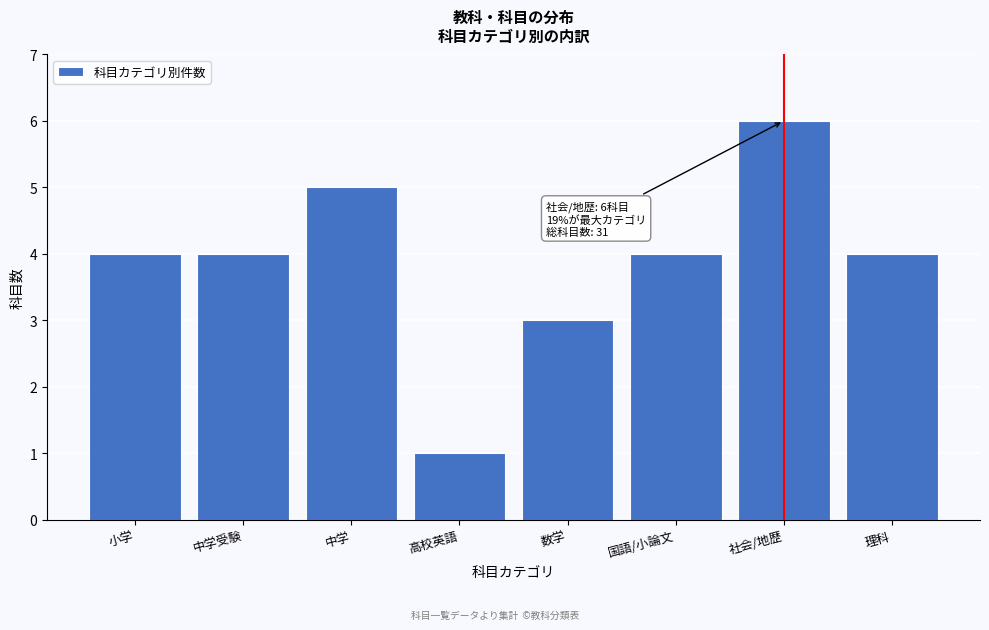

Reading left to right, list all the values displayed in this chart.

小学=4	中学受験=4	中学=5	高校英語=1	数学=3	国語/小論文=4	社会/地歴=6	理科=4